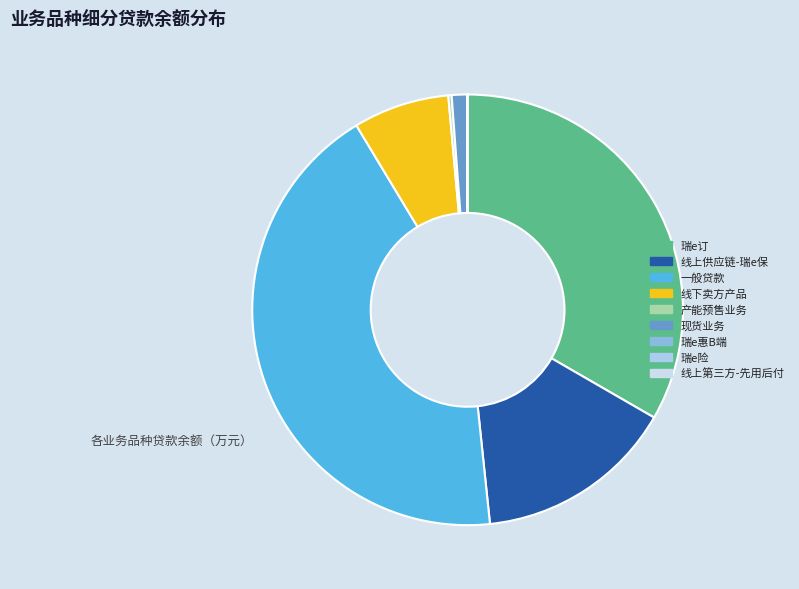

To the nearest percent, what is the average slice percentage?

11%